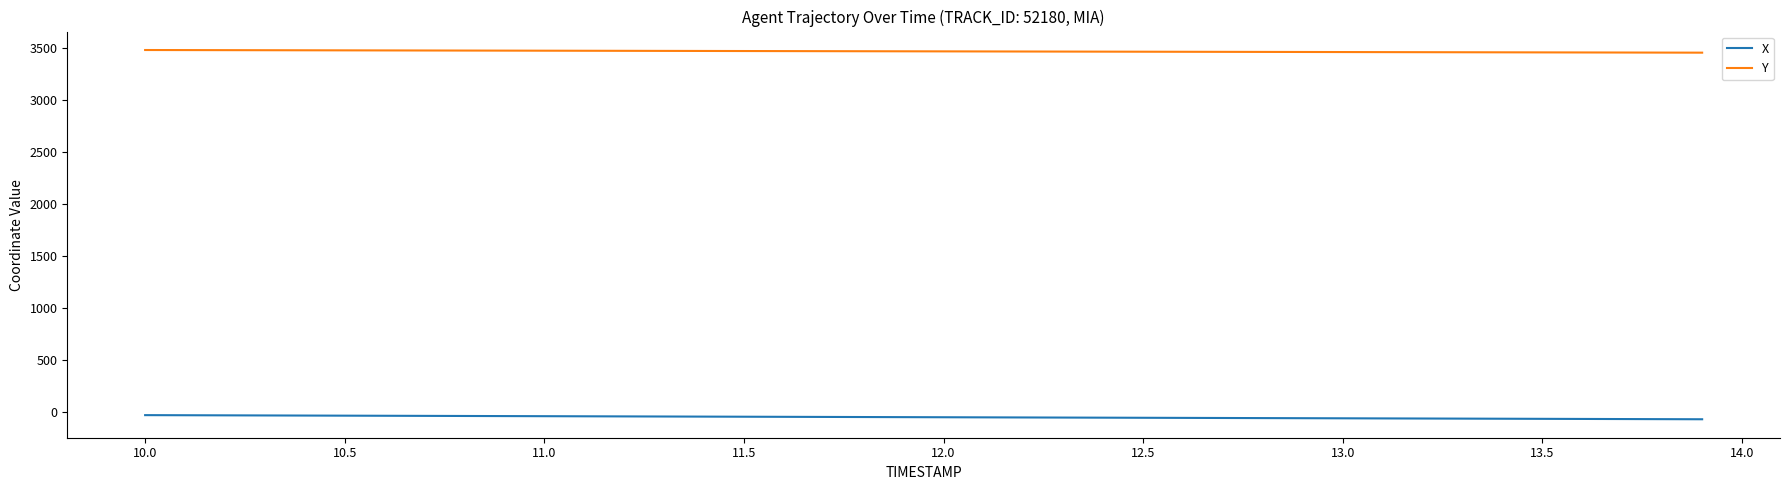

List the series in order of their peak value, lowest first.

X, Y